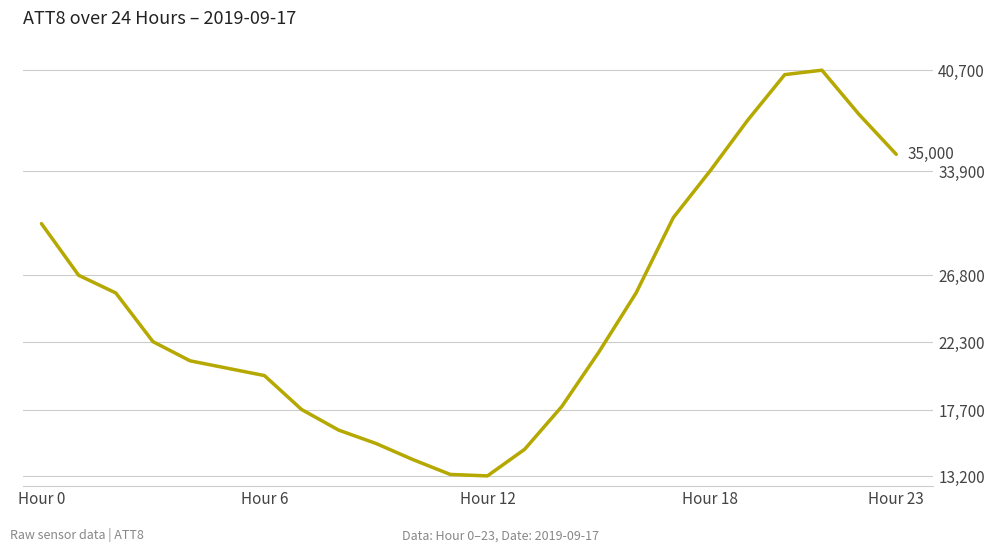

What is the maximum value shown in the chart?

40700